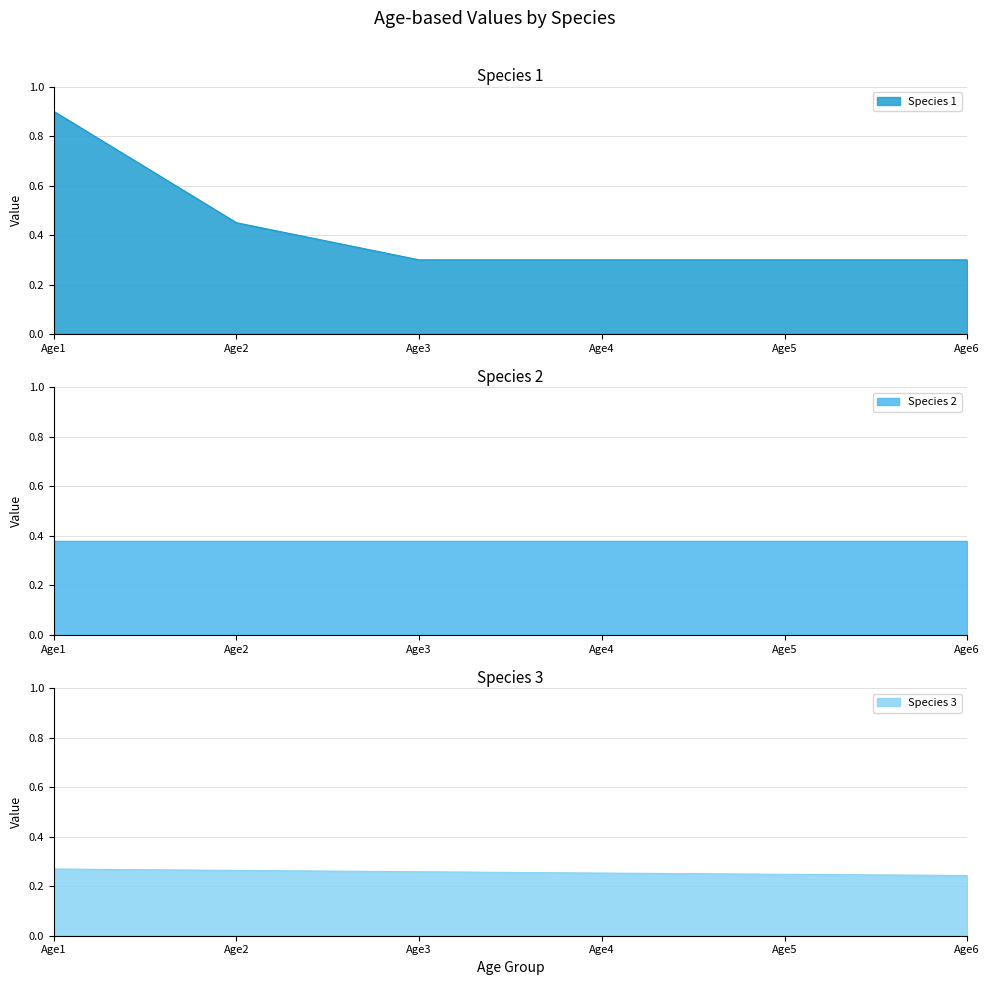

True or false: Species 3 and Species 1 cross at least once.

False